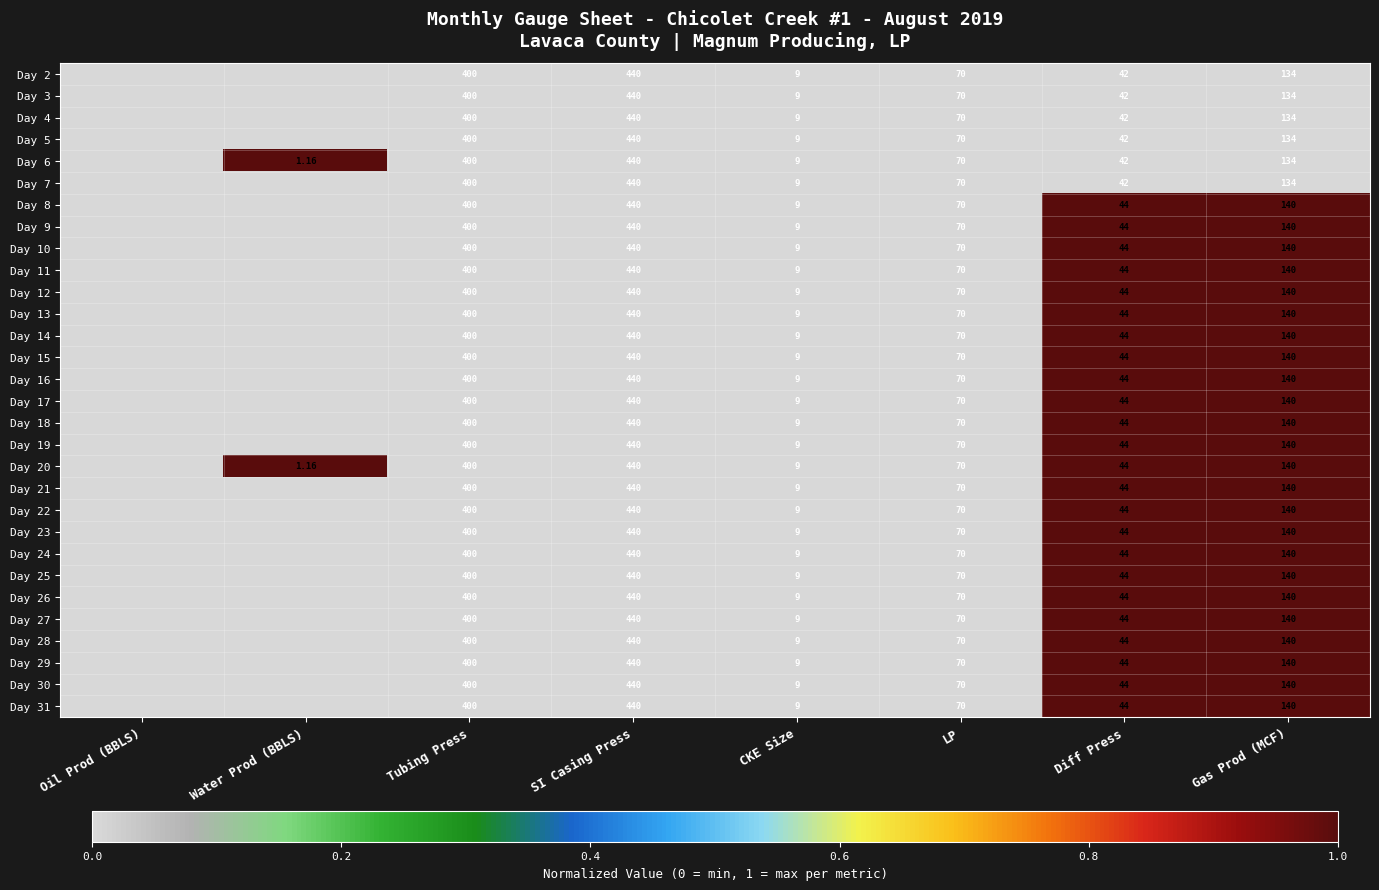

Is the value of Day 22 at Tubing Press greater than the value of Day 6 at Gas Prod (MCF)?

Yes